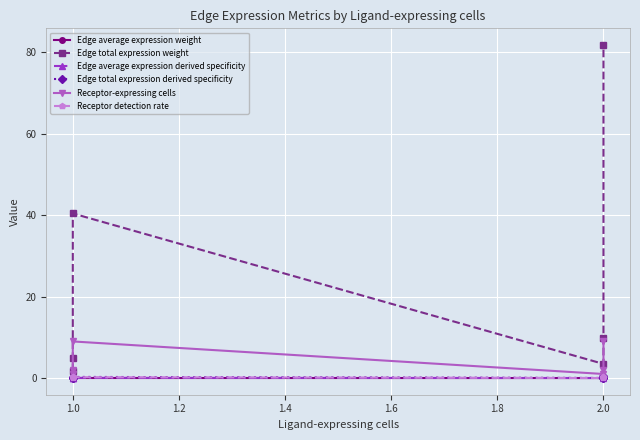

True or false: Edge total expression weight has more than 2 interior local peaks.

False